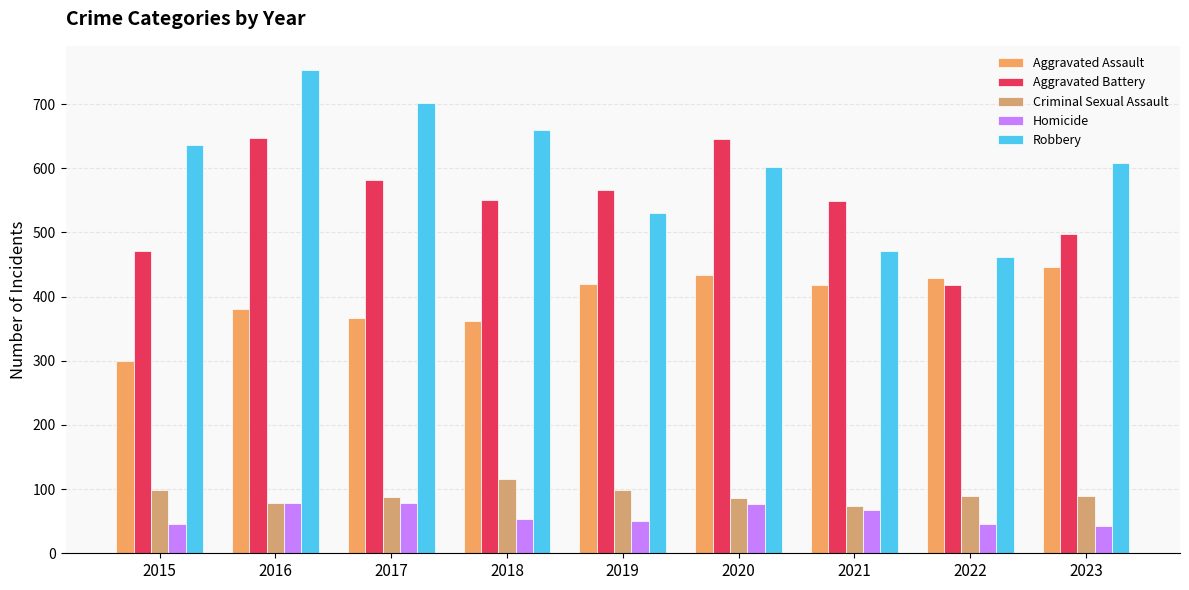

Which has a higher value, 2021 or 2023?

2023